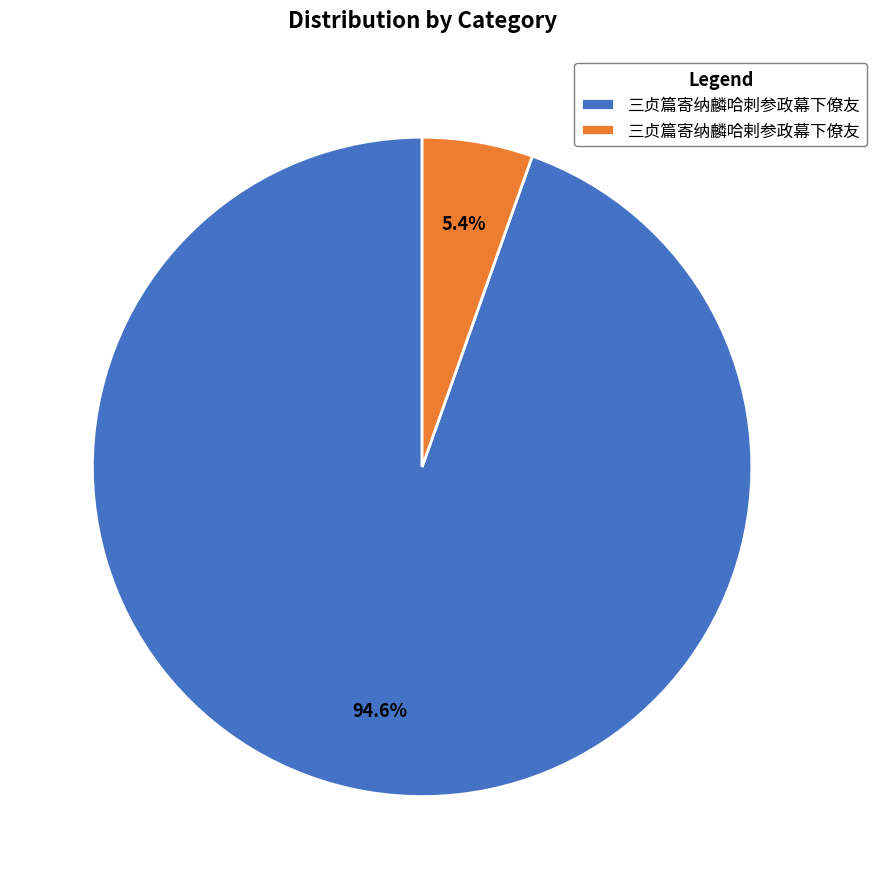

To the nearest percent, what is the difference between the 三贞篇寄纳麟哈剌参政幕下僚友 and 三贞篇寄纳麟哈刺参政幕下僚友 slice percentages?

89%